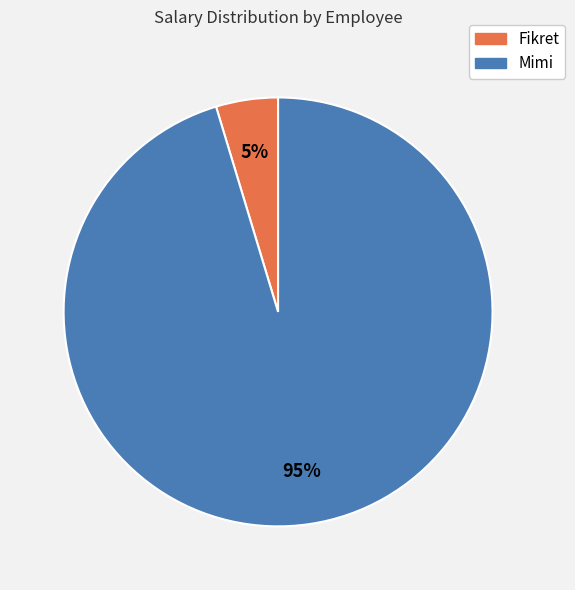

To the nearest percent, what is the combined percentage of Mimi and Fikret?

100%